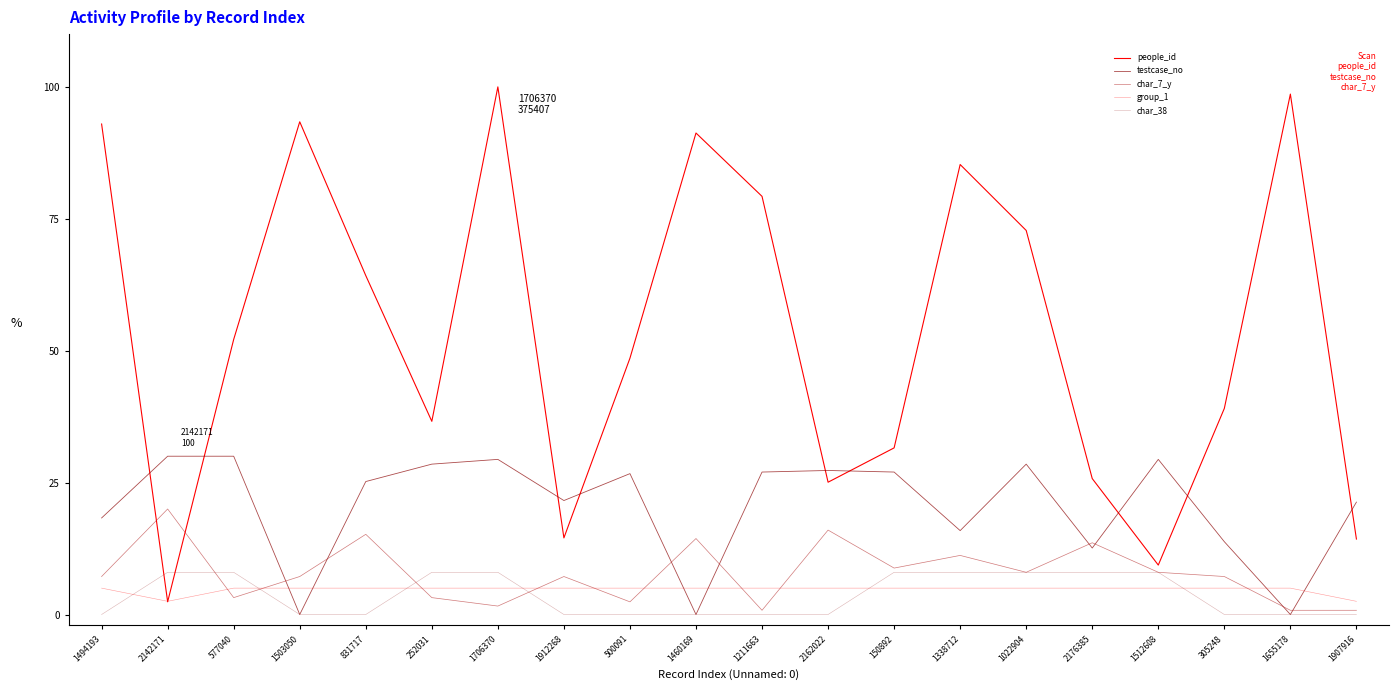

True or false: char_38 and char_7_y cross at least once.

True